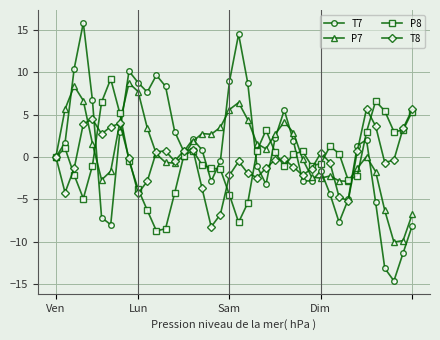

What is the minimum value for P7?

-10.1